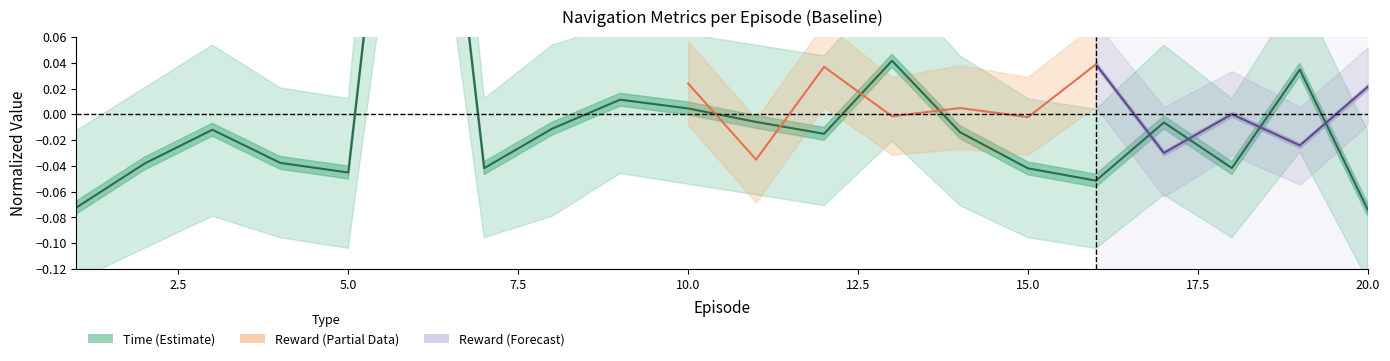

Rank the categories by value from lowest to highest.

20, 1, 16, 5, 15, 7, 18, 2, 4, 12, 14, 3, 8, 17, 11, 10, 9, 19, 13, 6